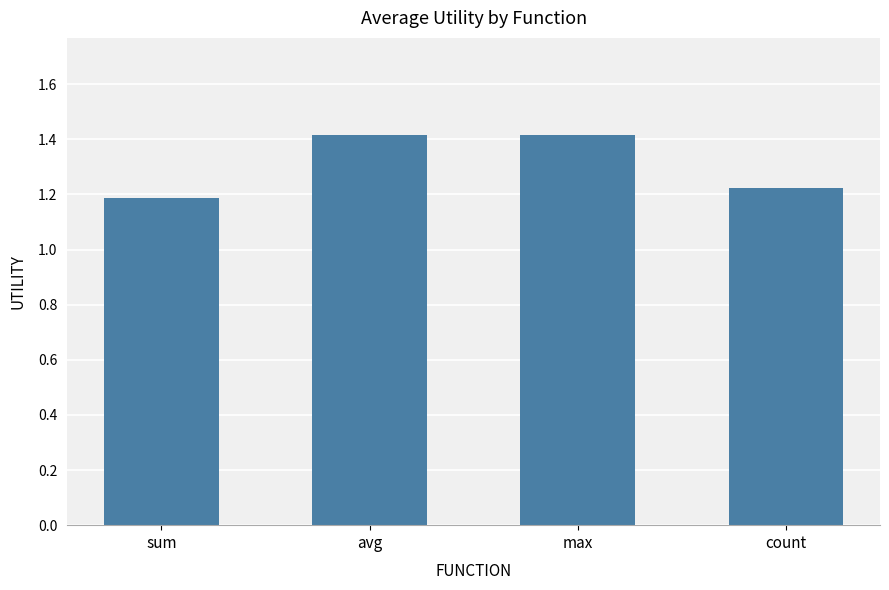

Count the values in the range 1 to 2.

4